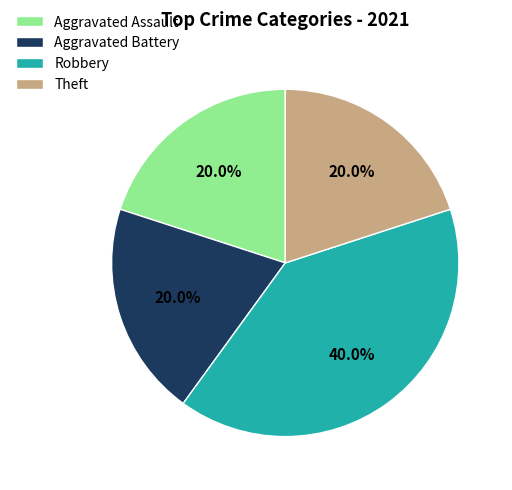

What is the ratio of the value at Theft to the value at Robbery?

0.5